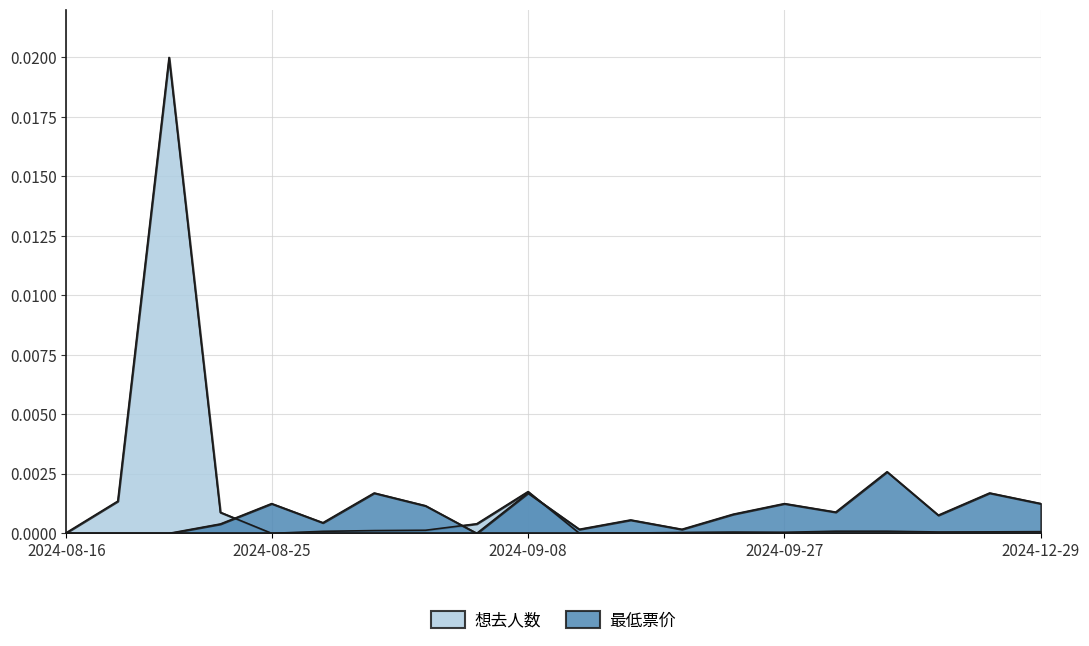

How many times do 最低票价 and 想去人数 cross each other?

3